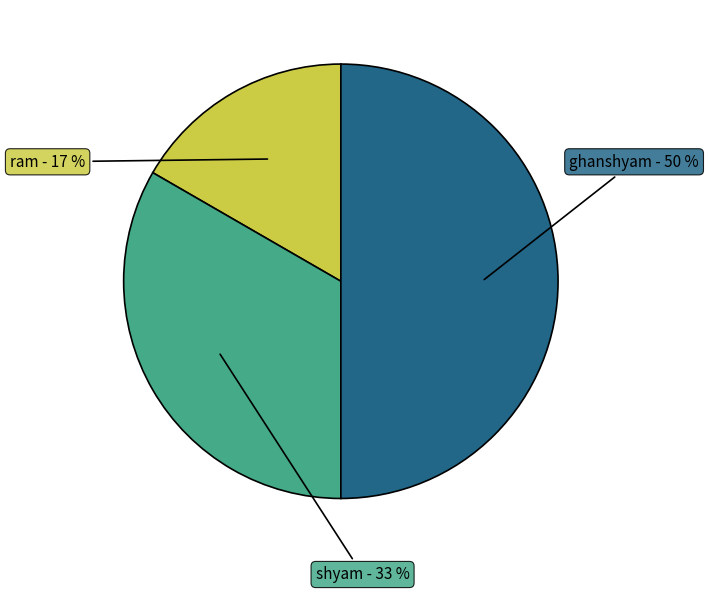

Count the number of slices in the pie.

3